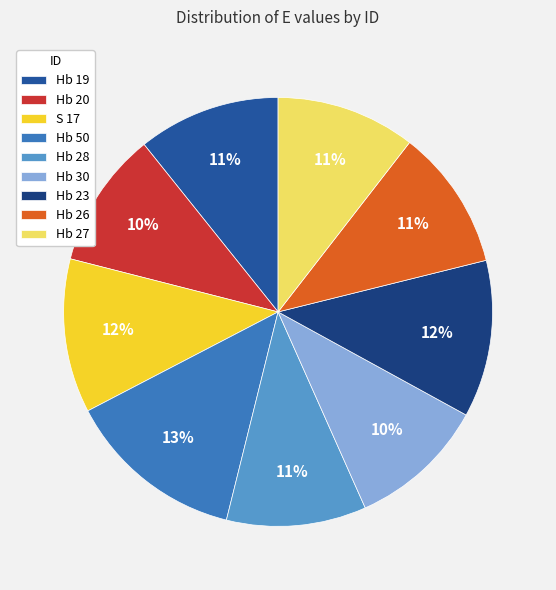

True or false: Hb 20 accounts for 19% of the total.

False